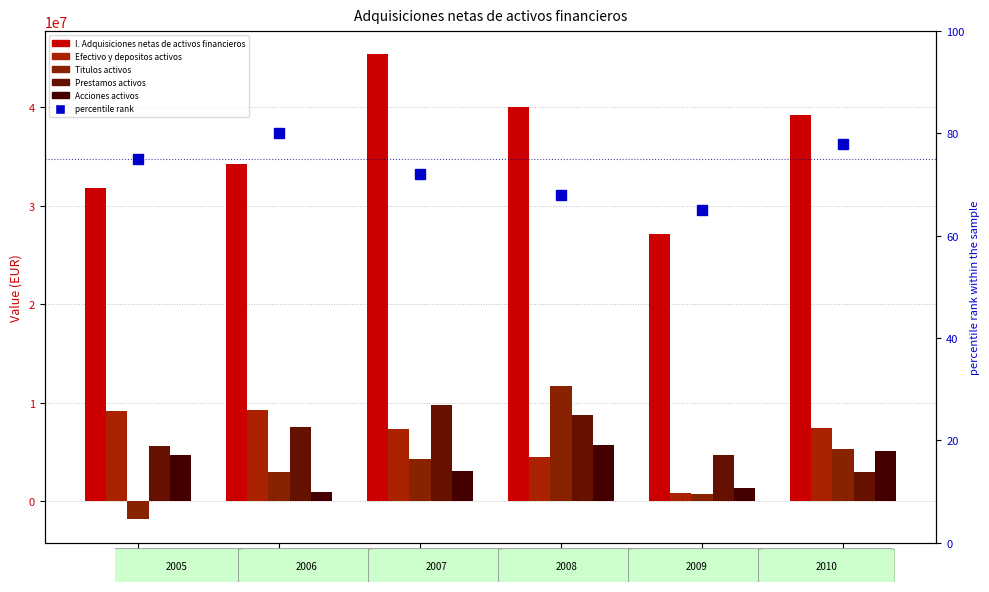

At which label does percentile rank first exceed 75?

2006